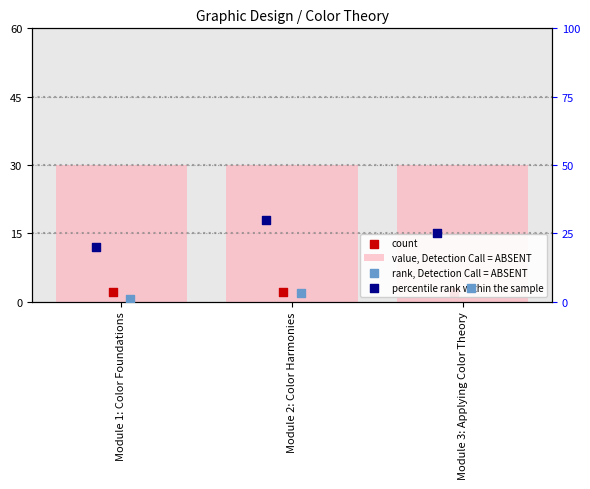

Which series reaches the minimum Y coordinate?

rank, Detection Call = ABSENT